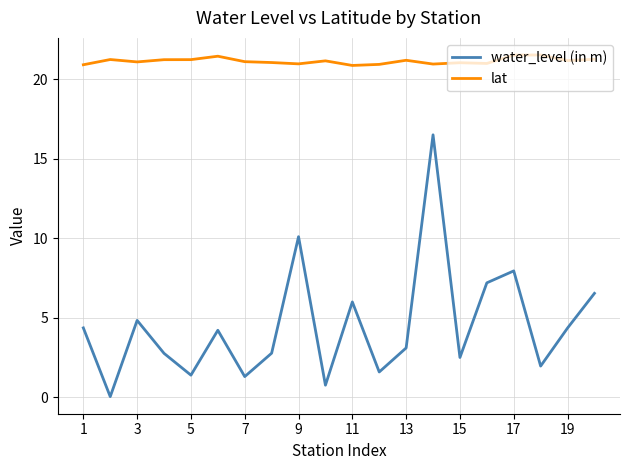

Which series has the widest spread of values?

water_level (in m)